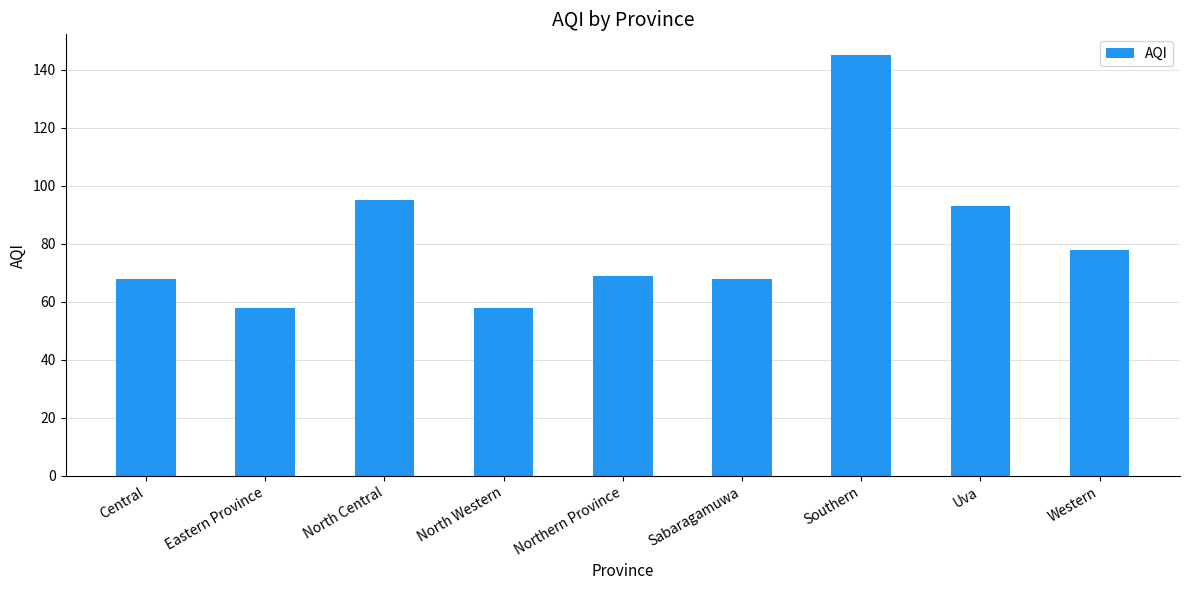

What is the label of the 7th bar from the left?

Southern